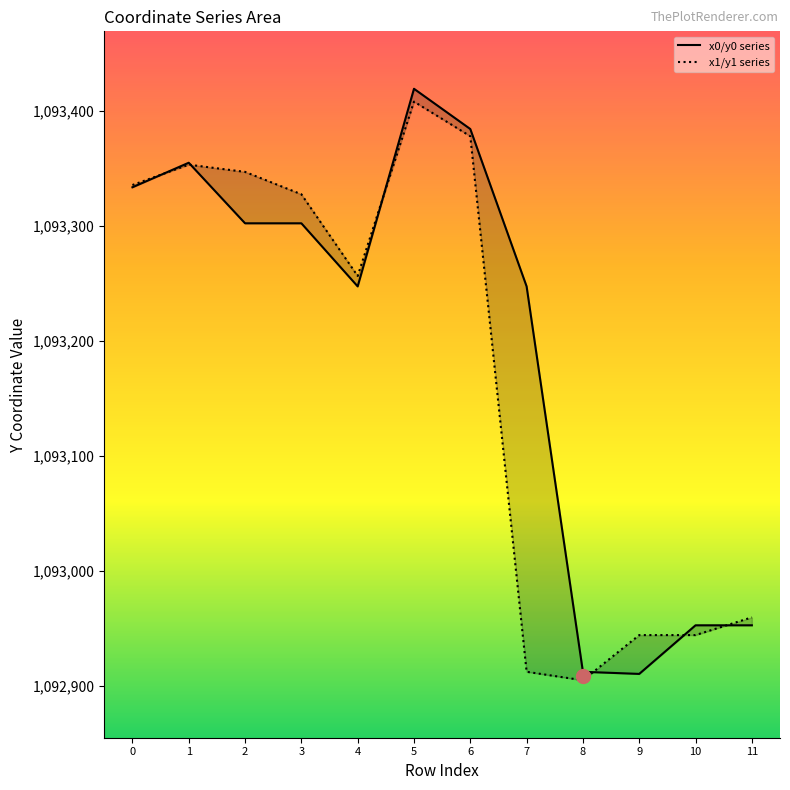

The x0/y0 series series shows 594181.4 at 1. True or false?

False